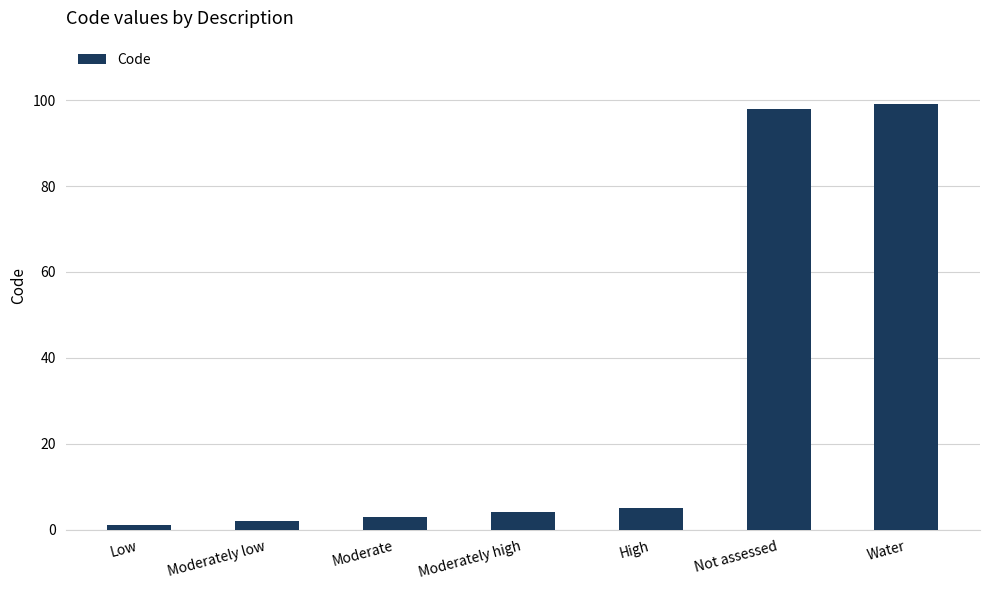

What is the average value?

30